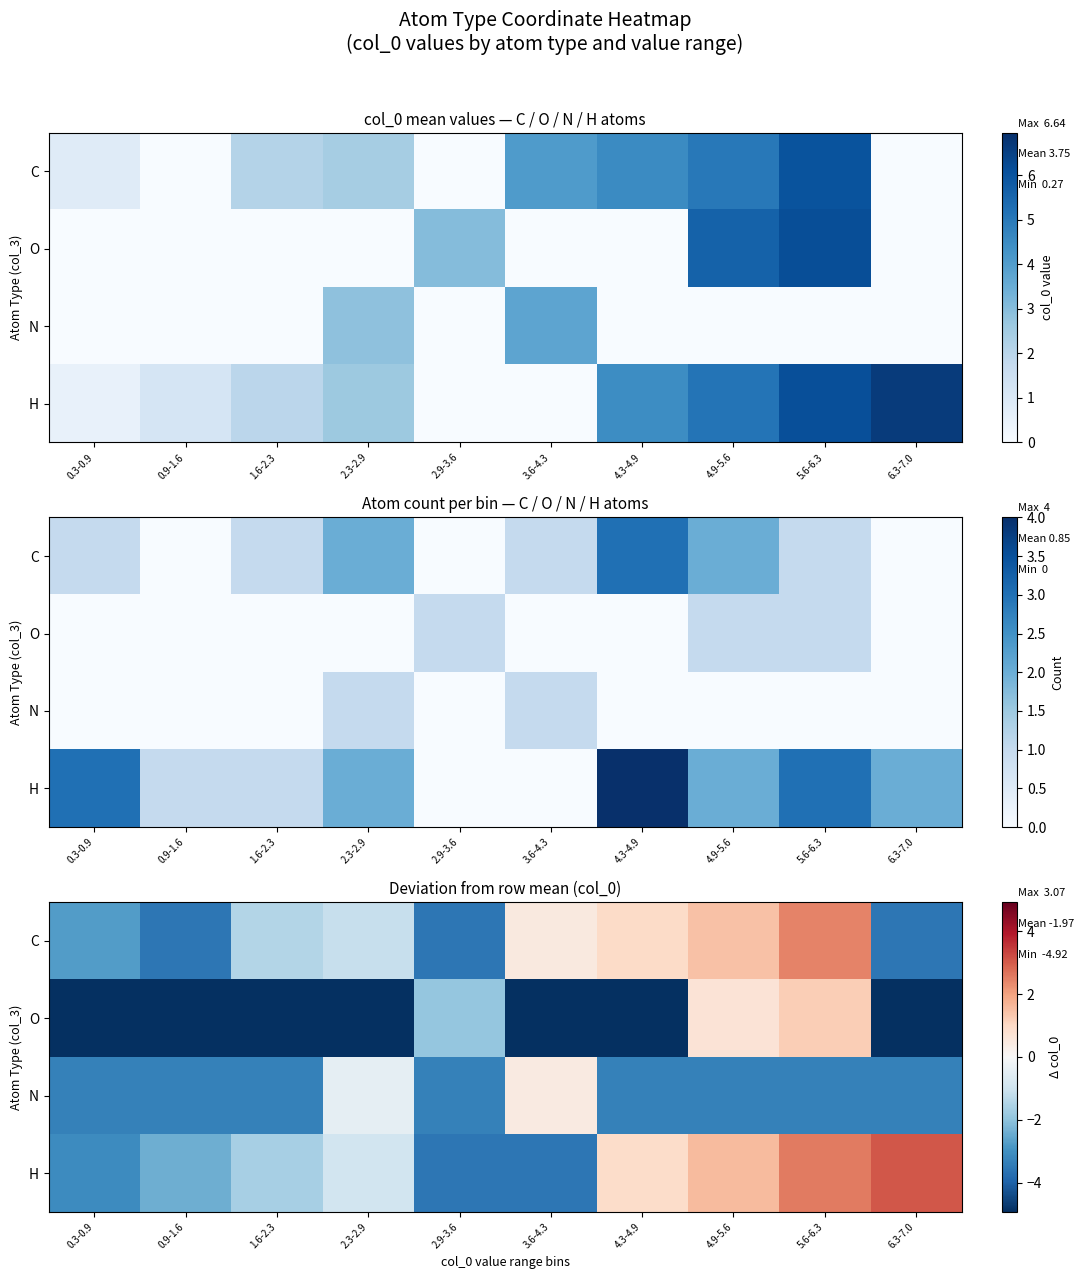

What is the minimum value shown in the chart?

-4.9